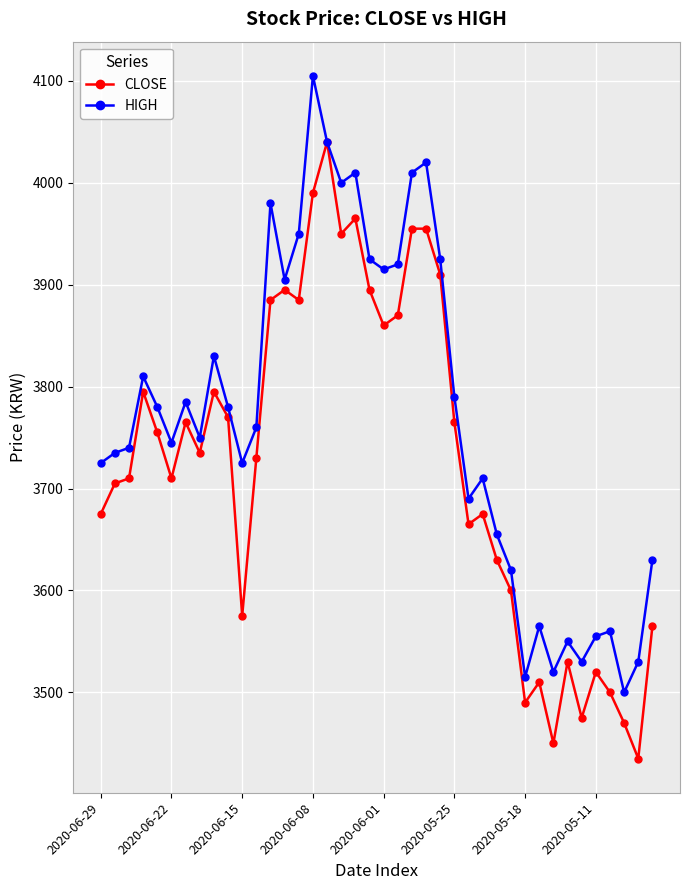

True or false: CLOSE has more than 0 points higher than both neighbors.

True